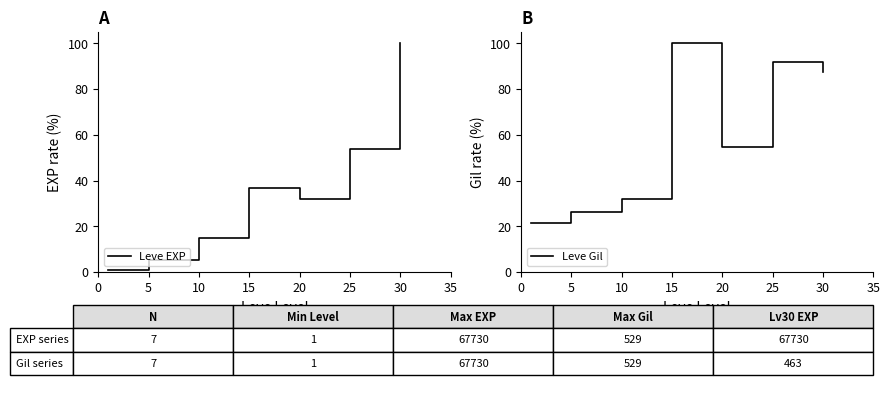

Does the chart display data point markers on the line(s)?

No